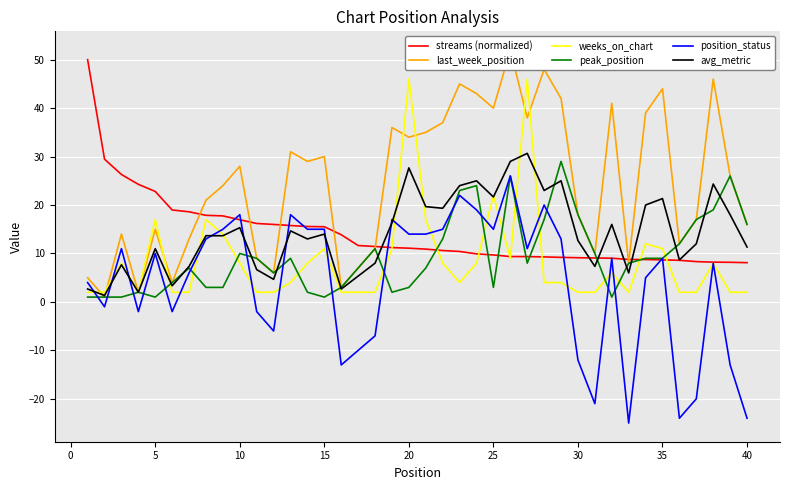

List the series in order of their peak value, lowest first.

position_status, peak_position, avg_metric, weeks_on_chart, streams (normalized), last_week_position